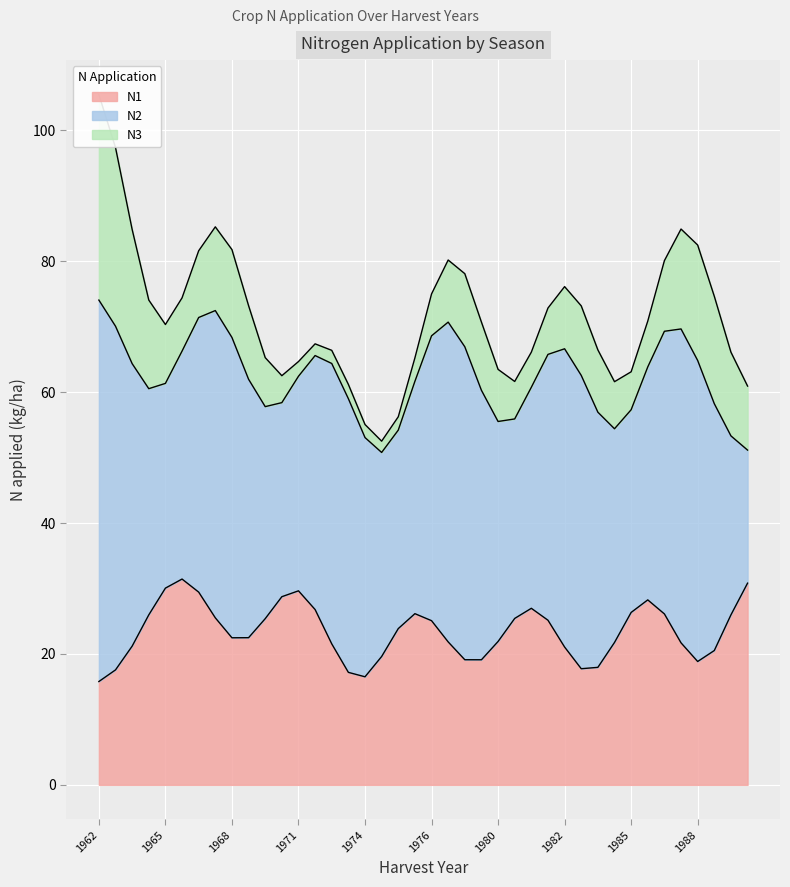

What is the average value of the N1 series?

23.5